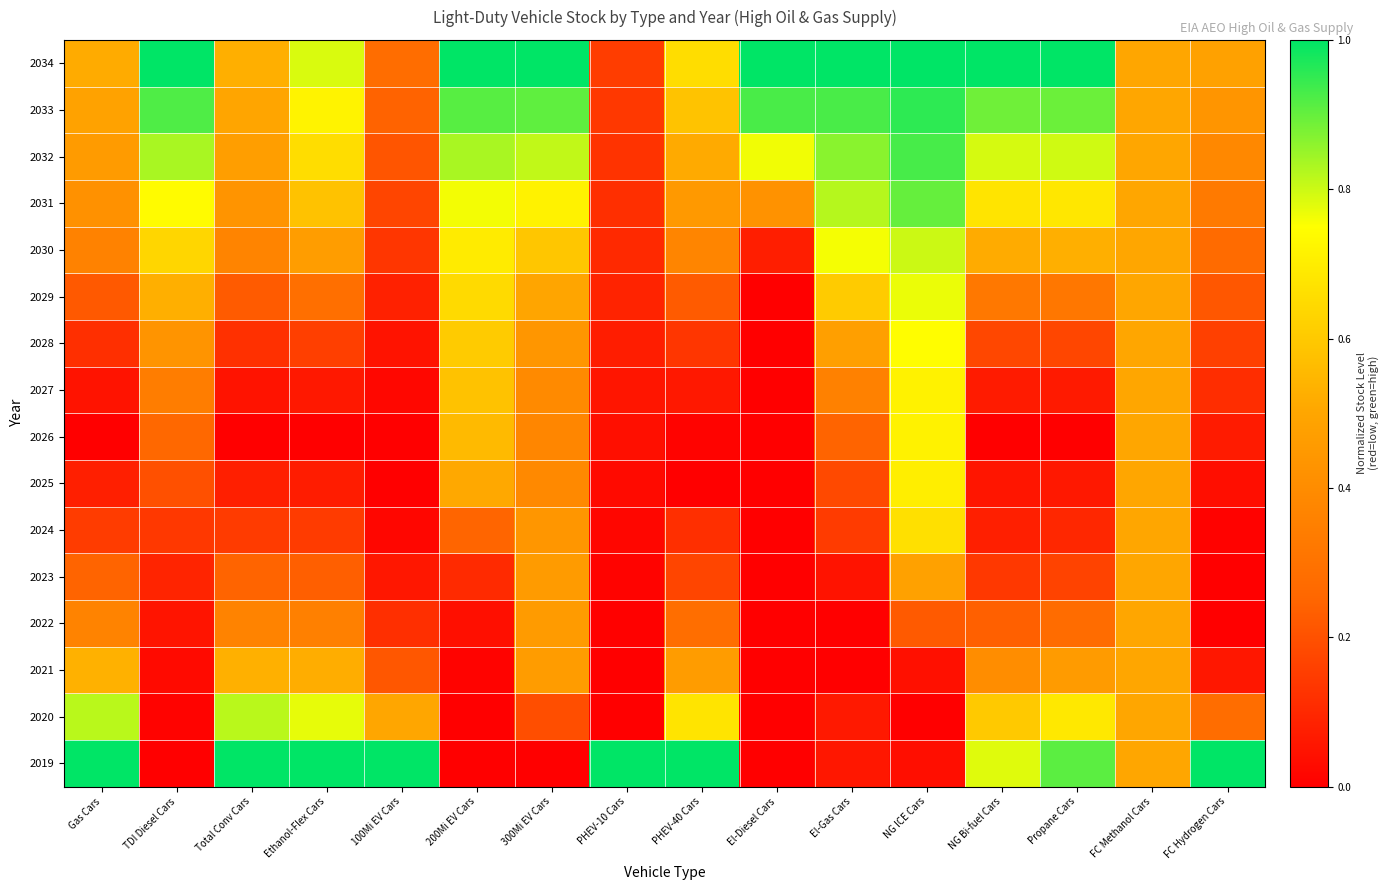

What is the maximum value shown in the chart?

1.0